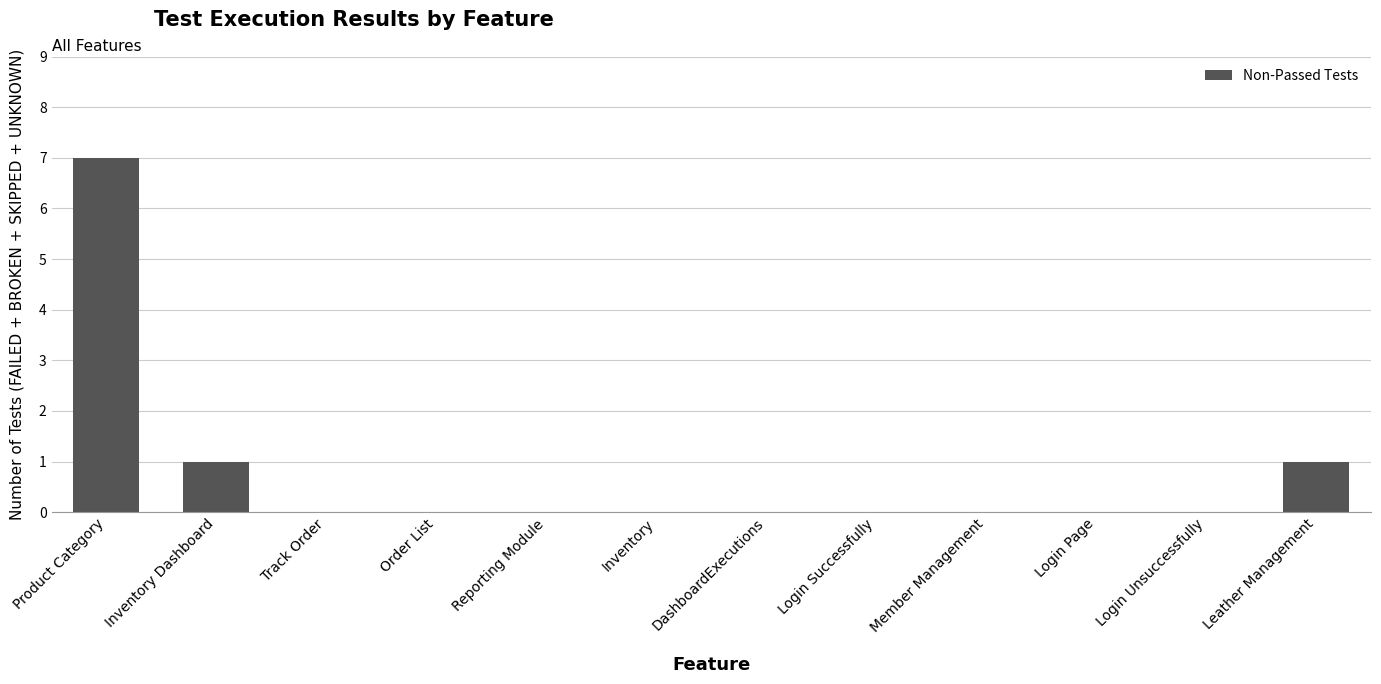

What is the sum of all values?

9